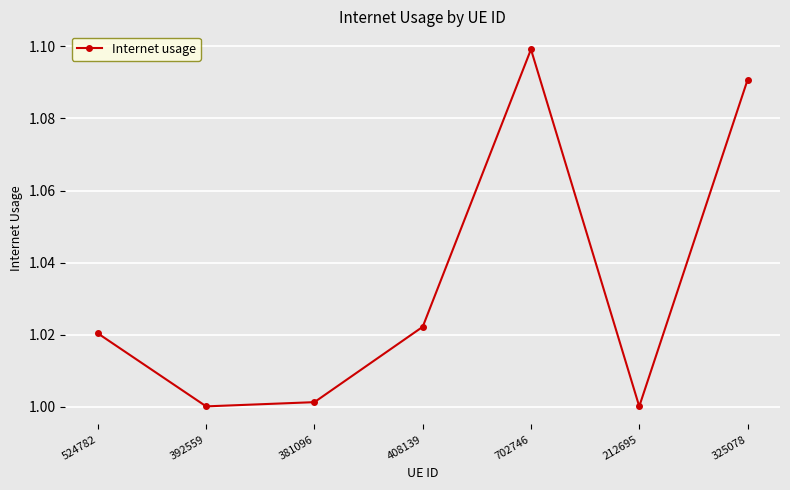

How many lines are shown in the chart?

1